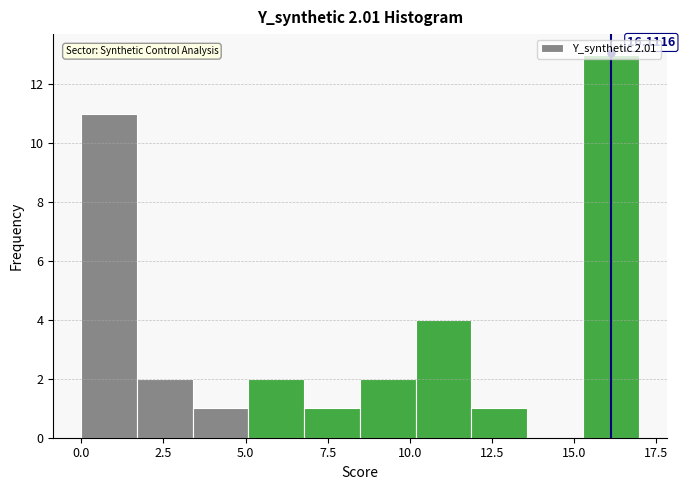

Around what value on the x-axis is the tallest bar? Give the approximate position of its centre, as read against the axis.

16.0